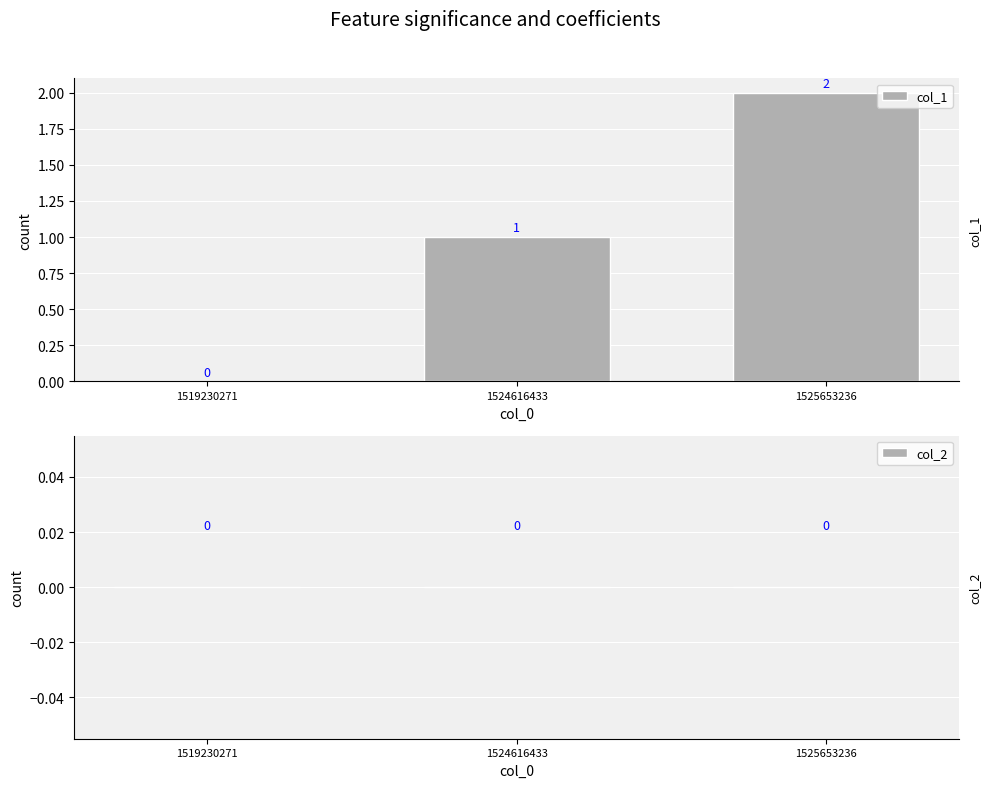

What is the sum of the values at 1524616433 and 1525653236?

3